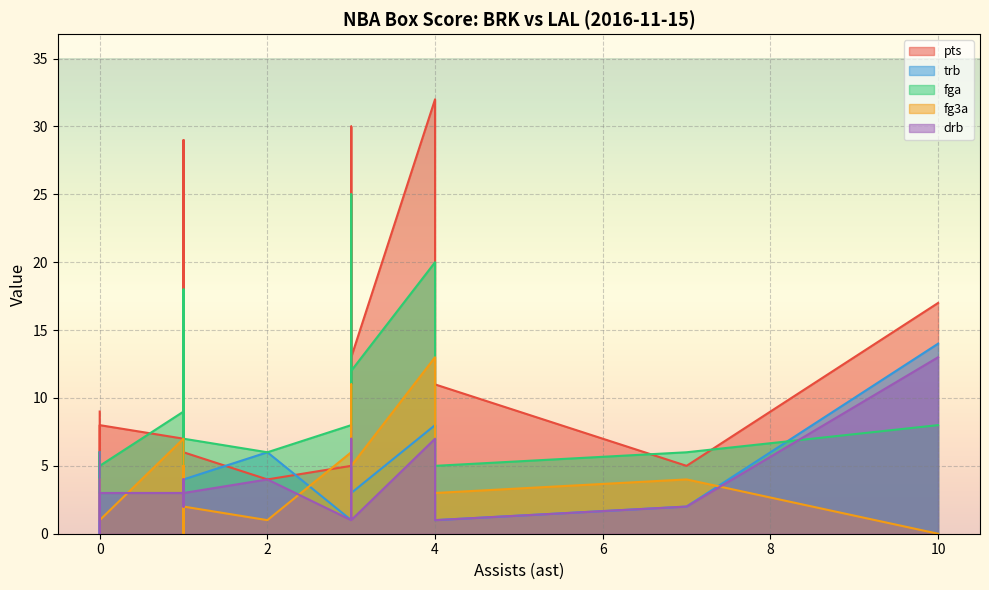

What is the difference between the maximum and minimum values in the drb series?

13